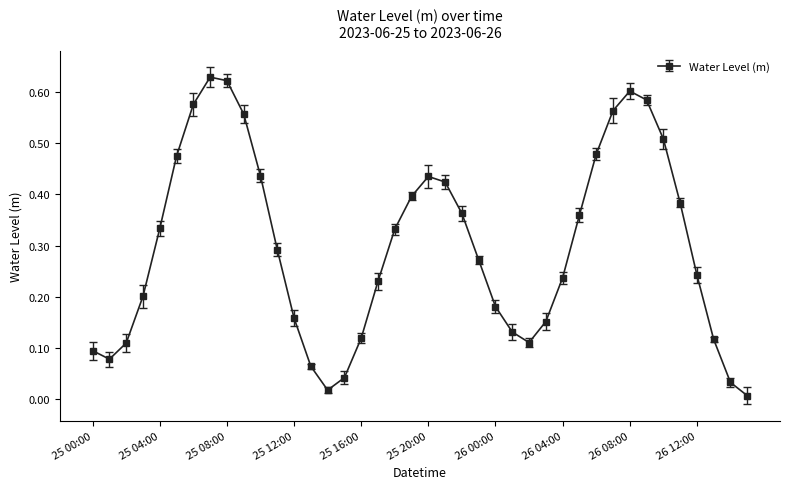

What is the sum of all values?

11.9